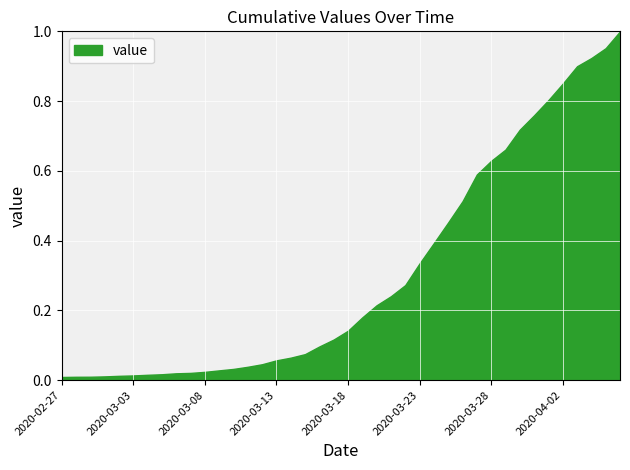

Which label corresponds to the smallest value in the chart?

2020-02-27